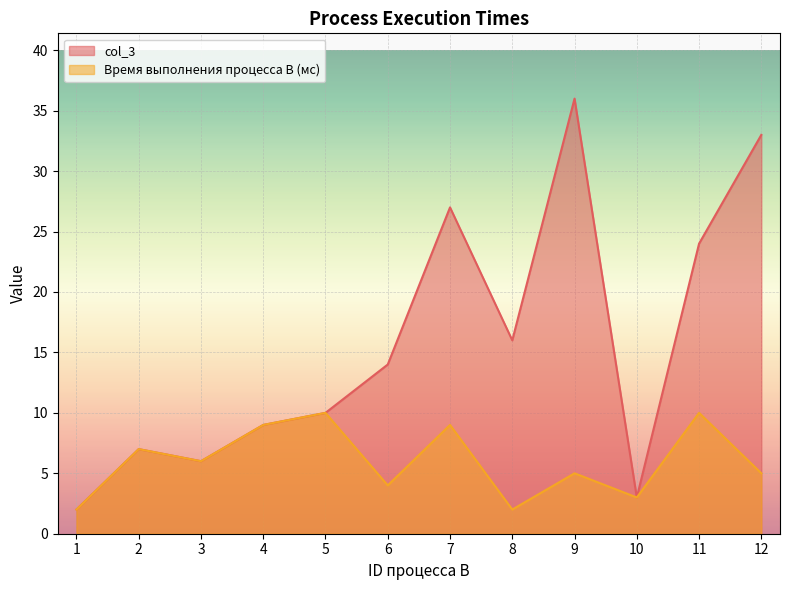

Which series has the largest range (max minus min)?

col_3